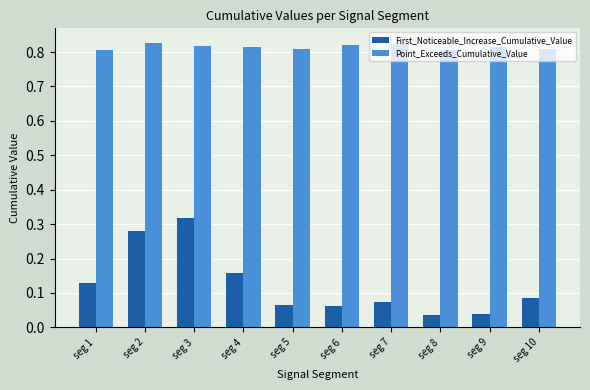

At which category is the sum across all series the highest?

seg 3